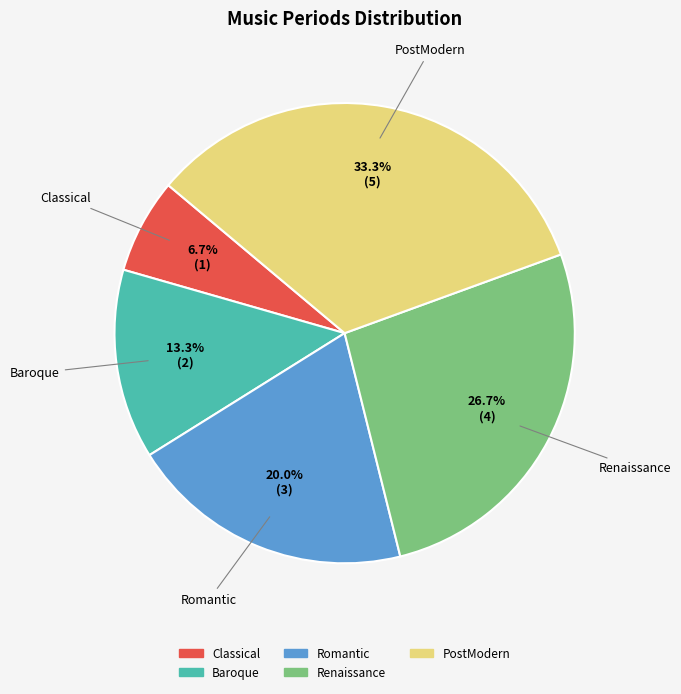

Is it true that Baroque is 13% of the pie?

True